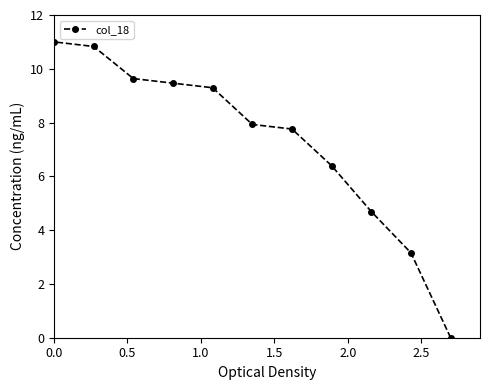

What is the value of the 6th point from the left?

7.9